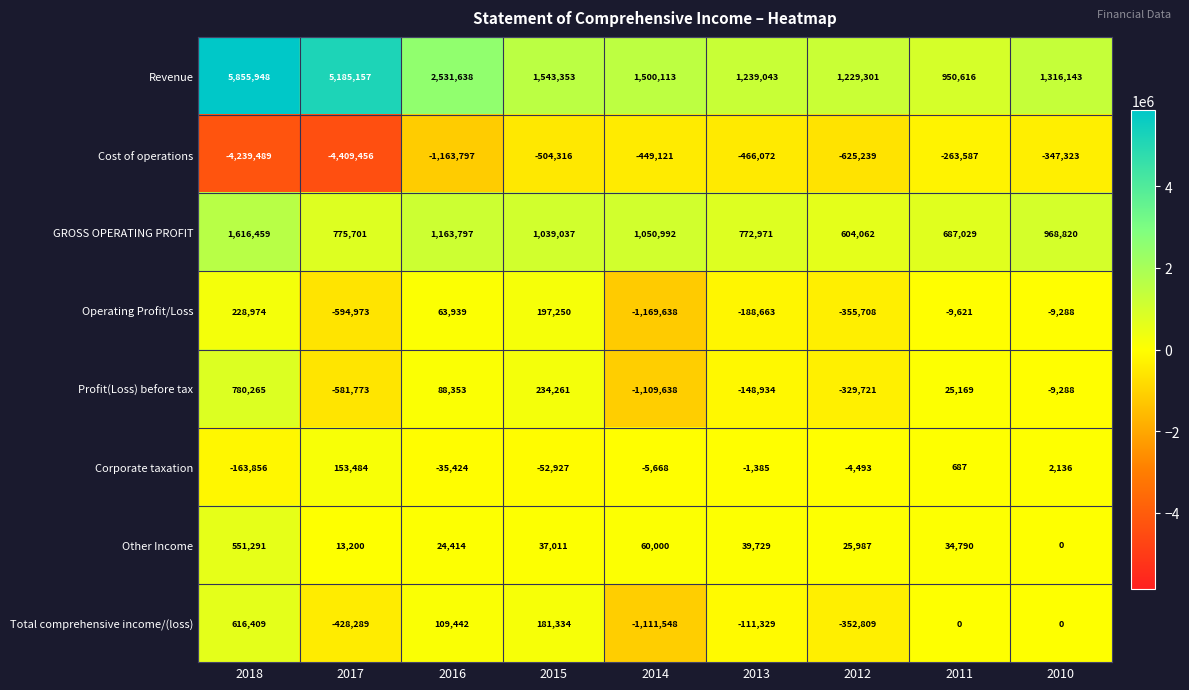

Which category has the lowest value in the GROSS OPERATING PROFIT series?

2012